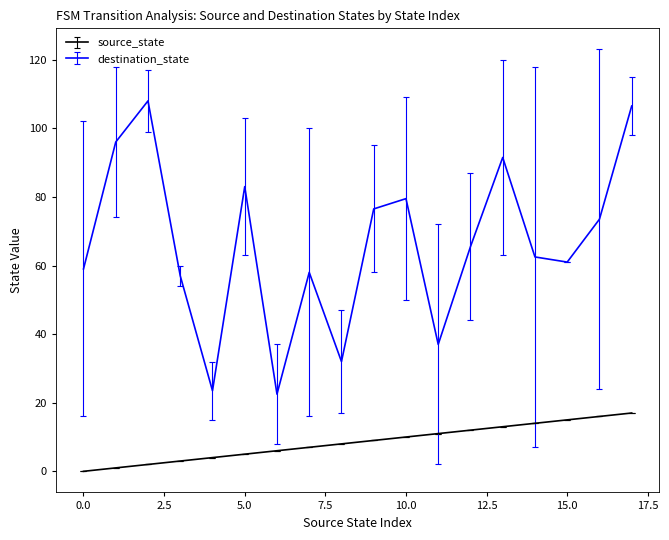

True or false: destination_state and source_state cross at least once.

False